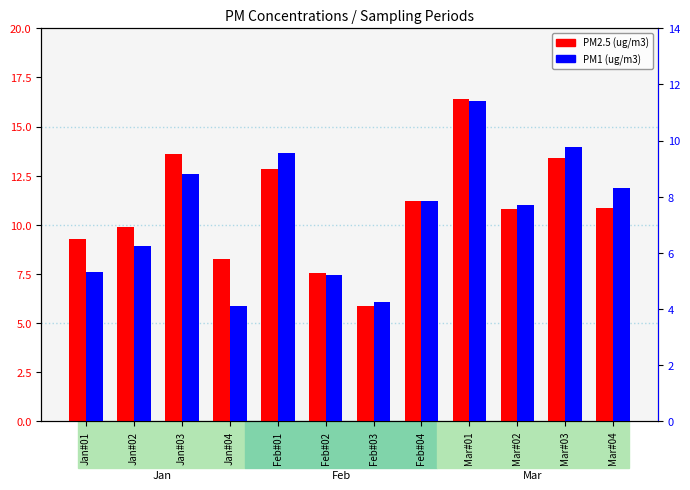

What is the difference between the PM2.5 (ug/m3) values at Jan#04 and Feb#04?

3.0